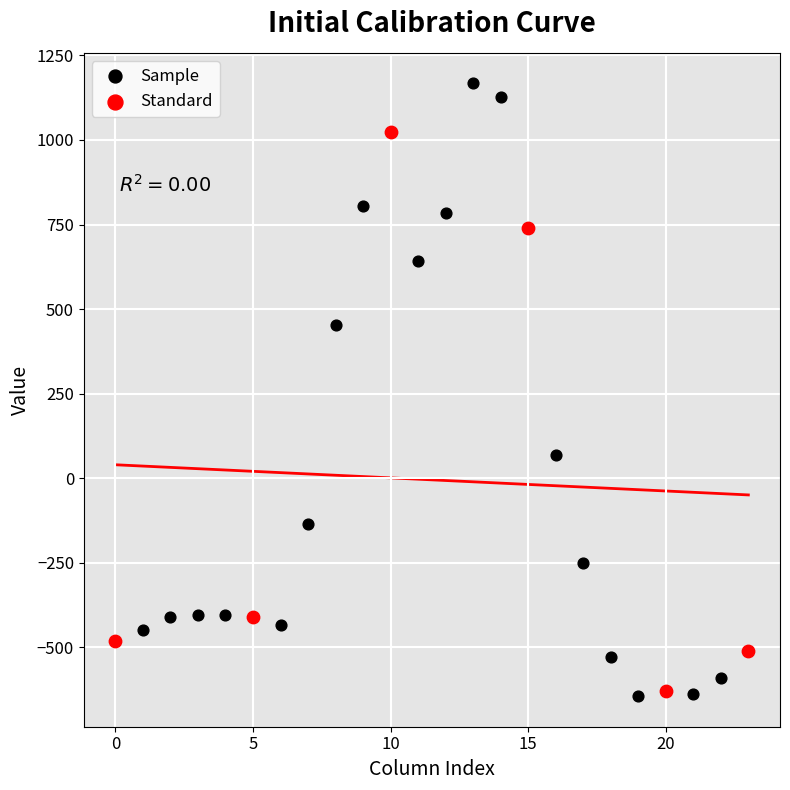

Which series contains the highest Y value?

Sample